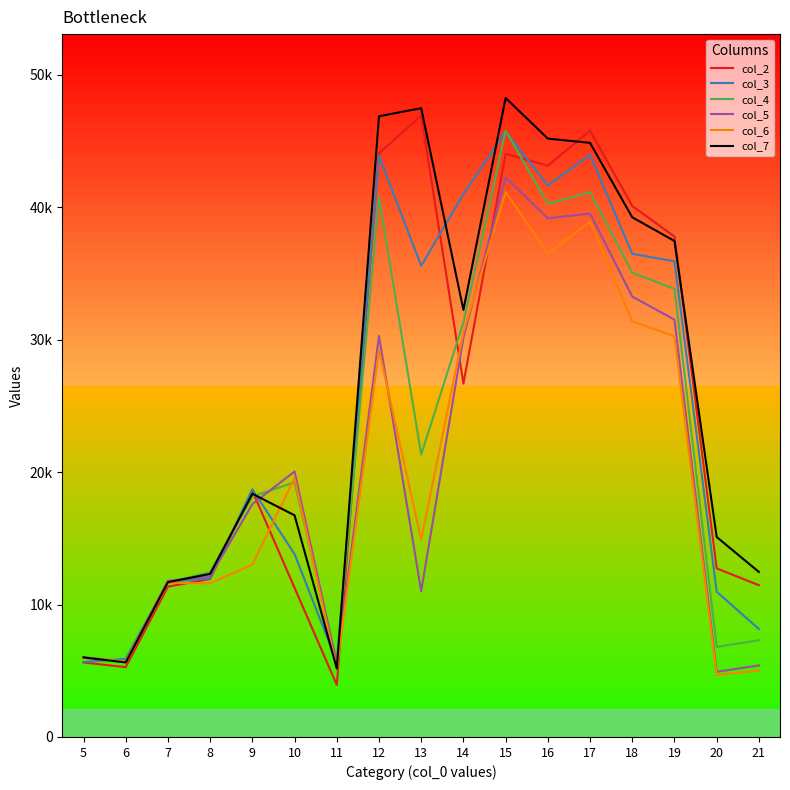

At which category does col_2 reach its first local peak?

9